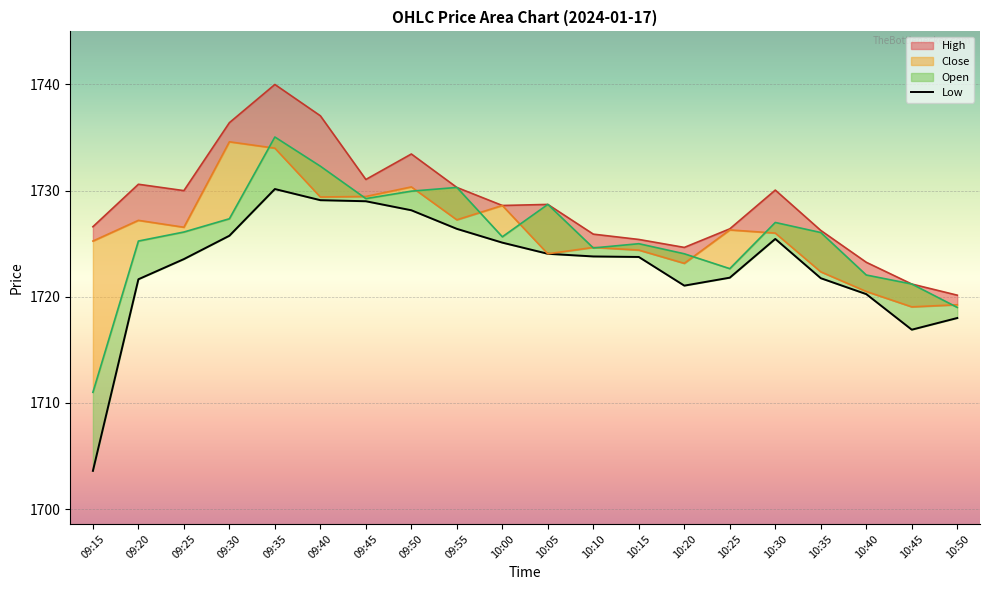

Read the High value at 09:25.

1730.0